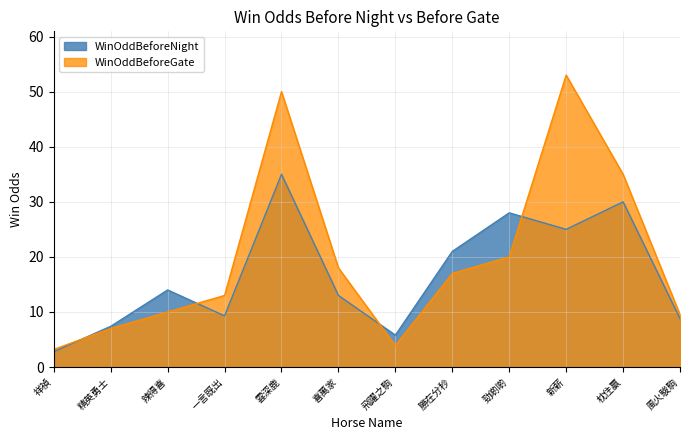

What is the total value across all series at 新薪?

78.0